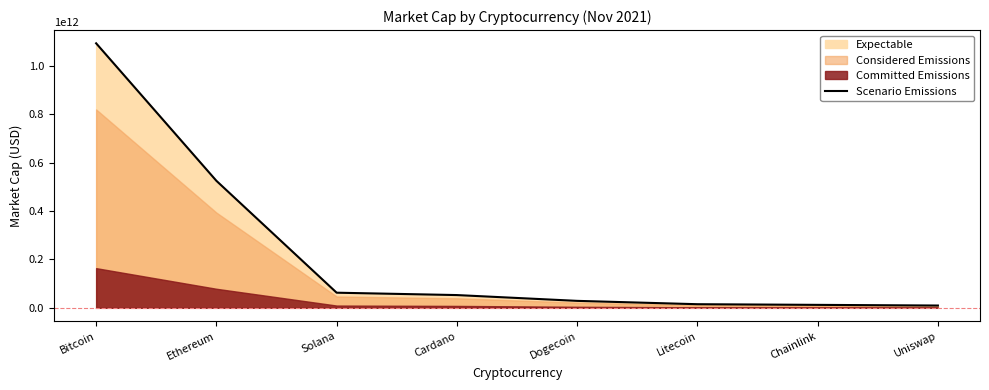

Where is the data nearest to the value 551965699316?

Ethereum